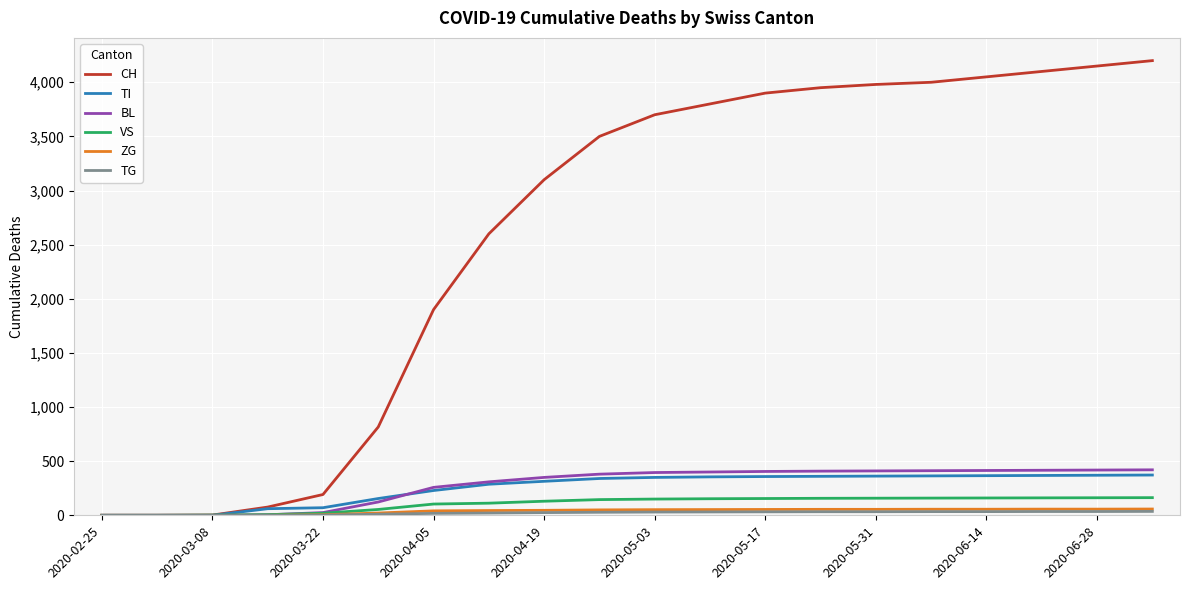

Which series has the widest spread of values?

CH